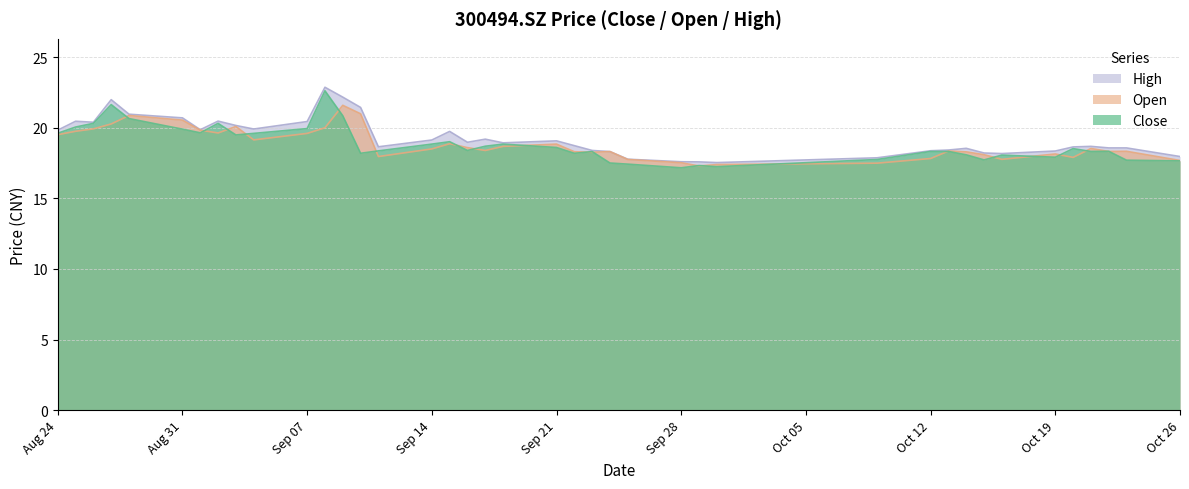

How many data points in close are less than 18?

10